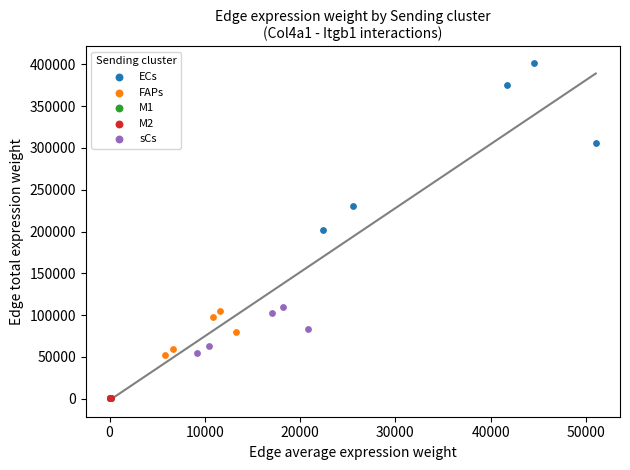

Which series has the largest Y range (max minus min)?

ECs